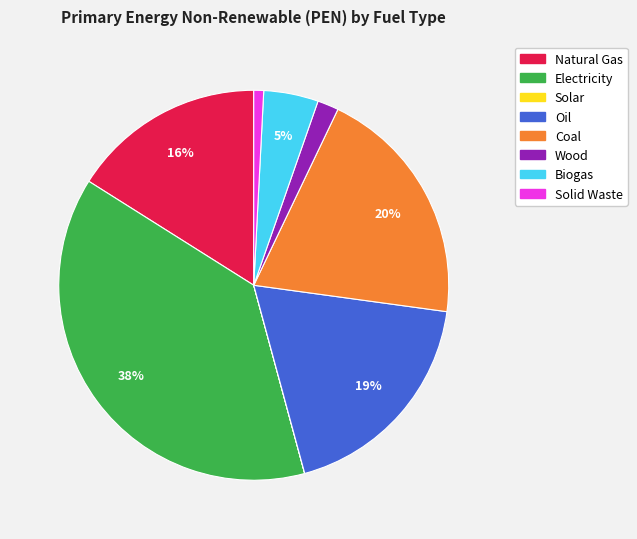

Which category has the biggest portion of the pie?

Electricity